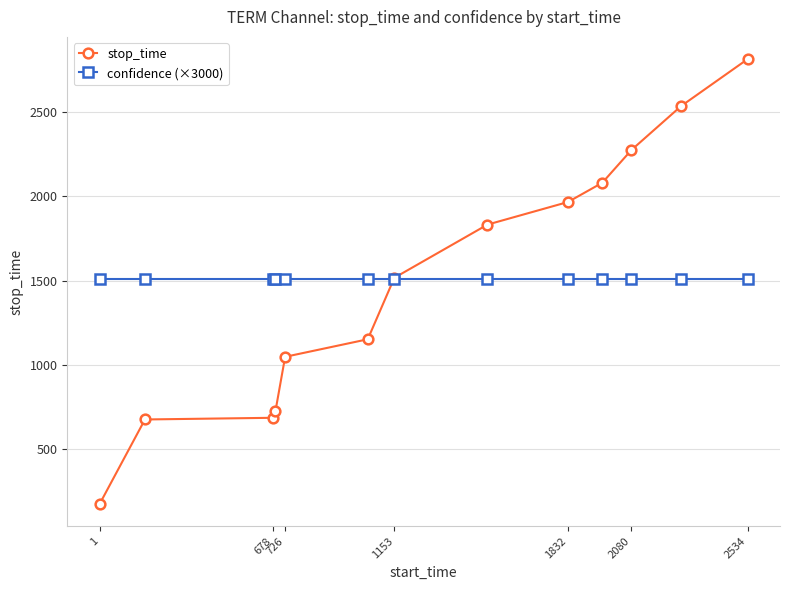

Rank the series by their maximum value, from highest to lowest.

stop_time, confidence (×3000)